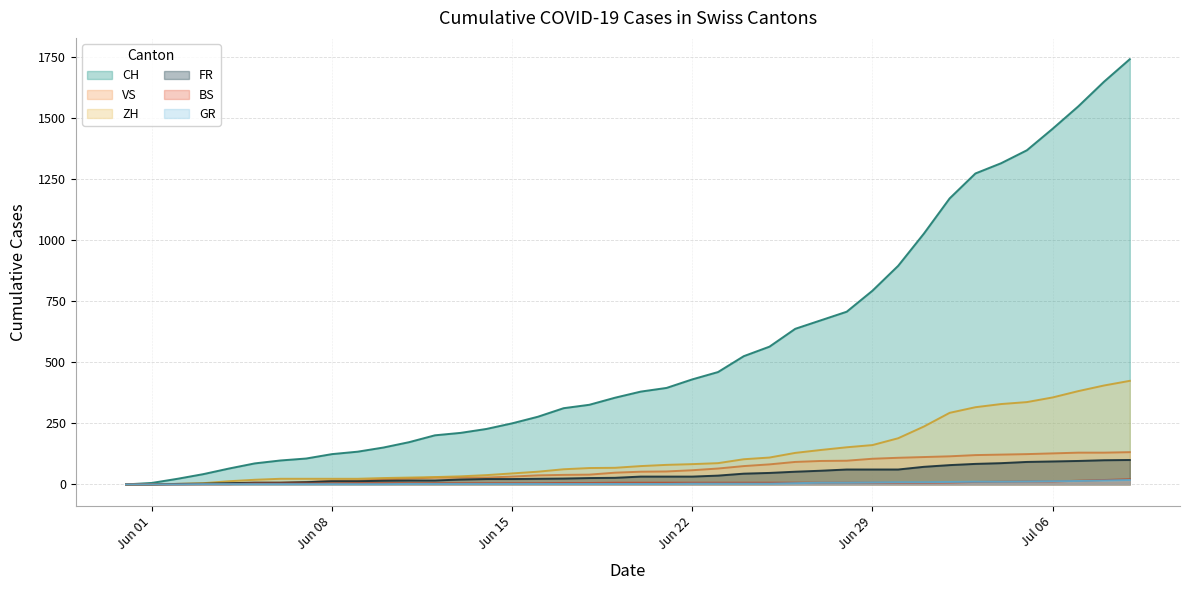

Which series has the largest range (max minus min)?

CH